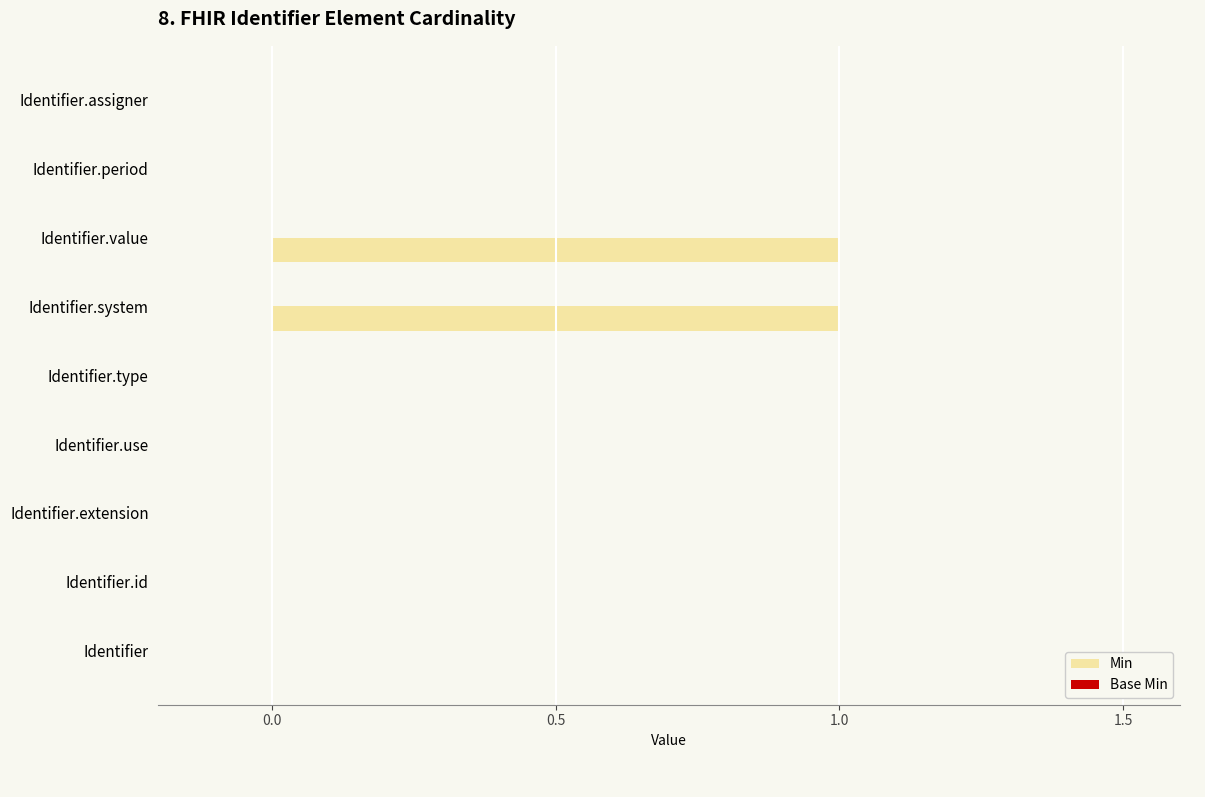

Is it true that the value at Identifier.value is 0?

False